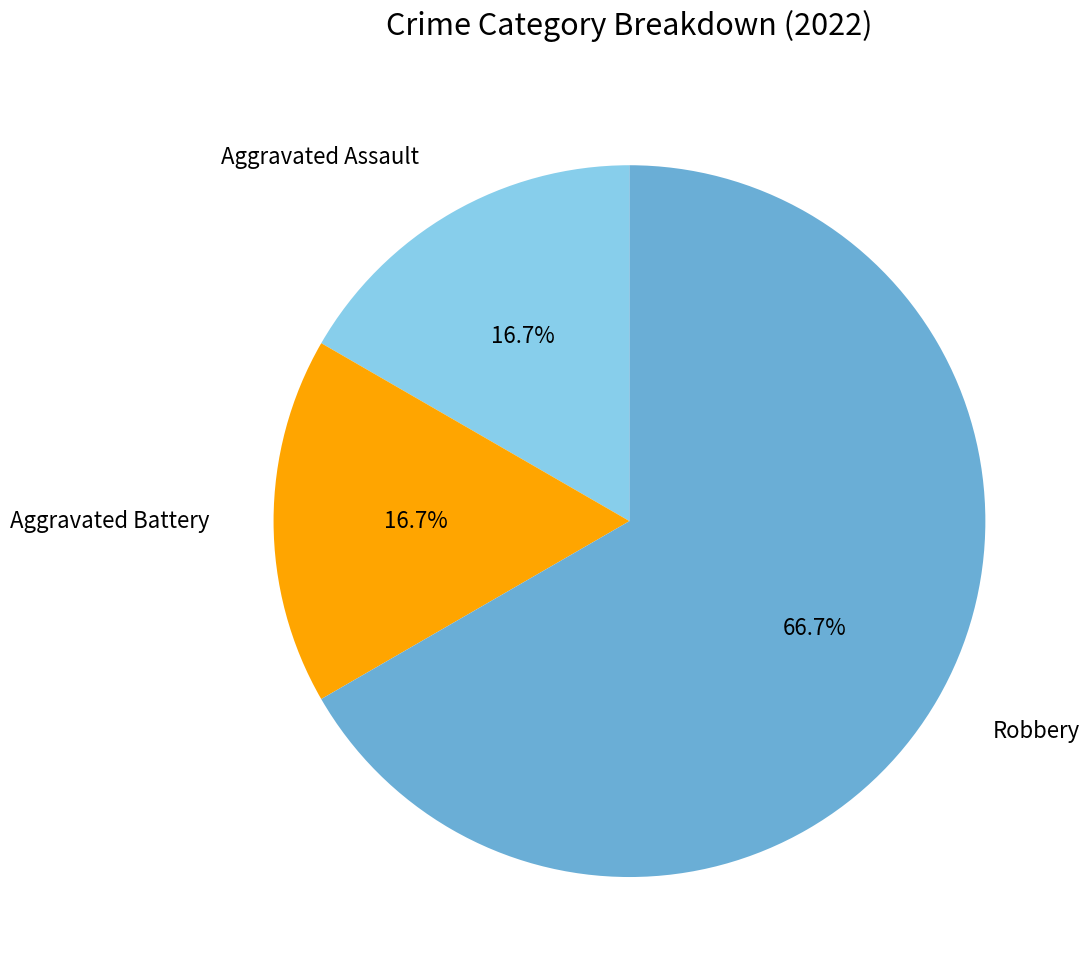

How many slices are in this pie chart?

3